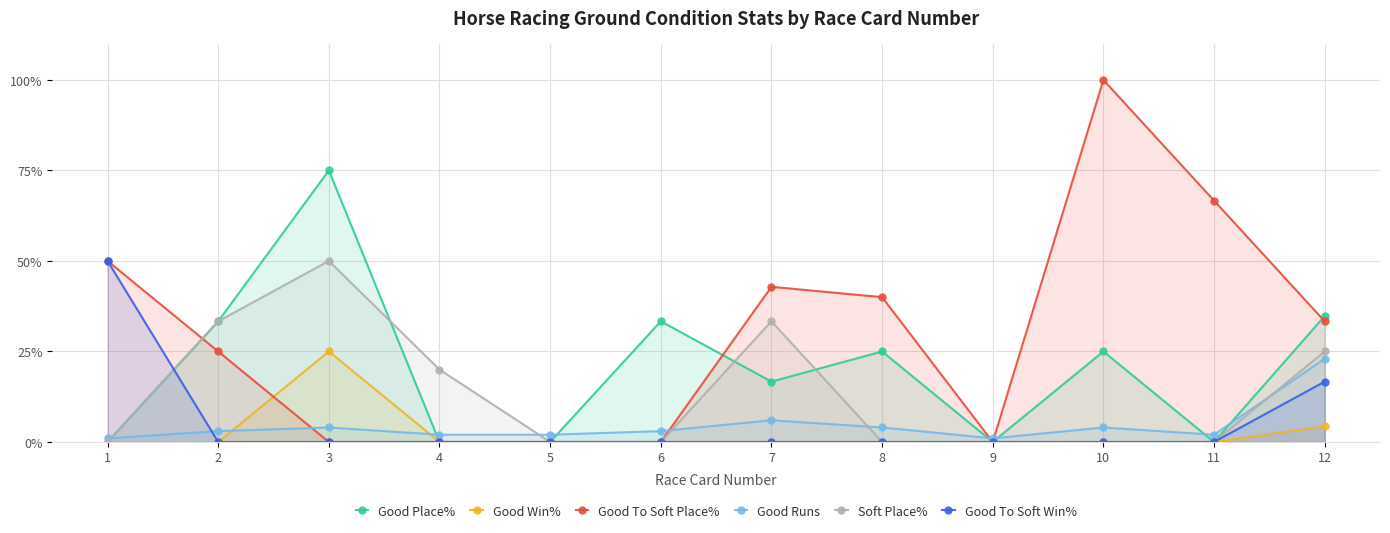

True or false: Good Place% has more than 1 points higher than both neighbors.

True